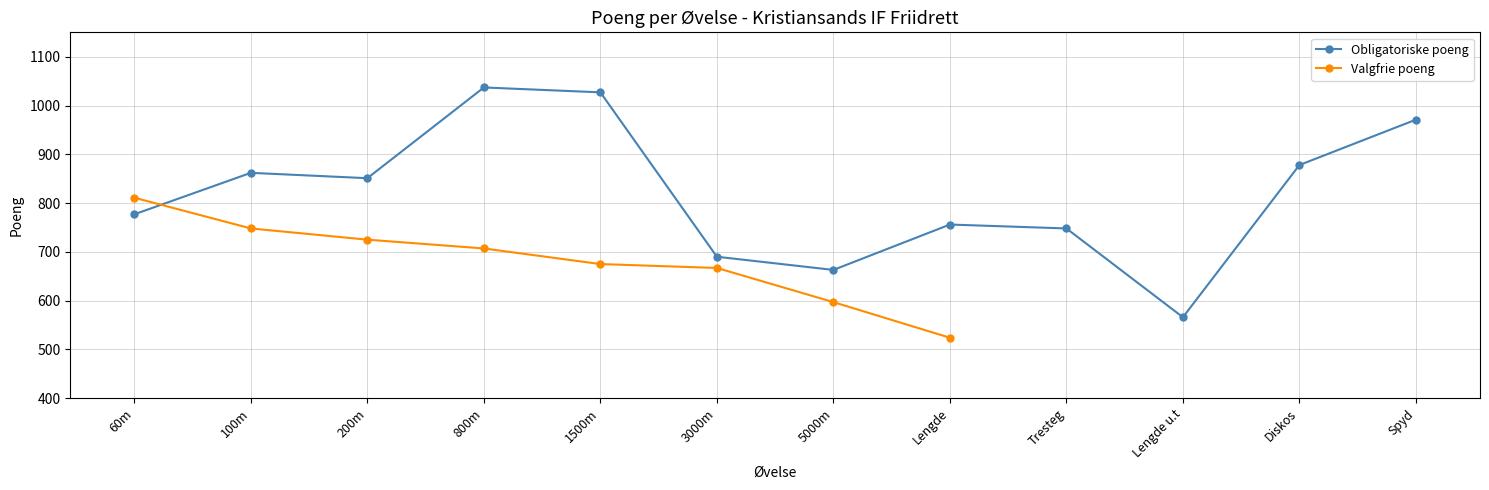

What is the maximum value for Valgfrie poeng?

811.0